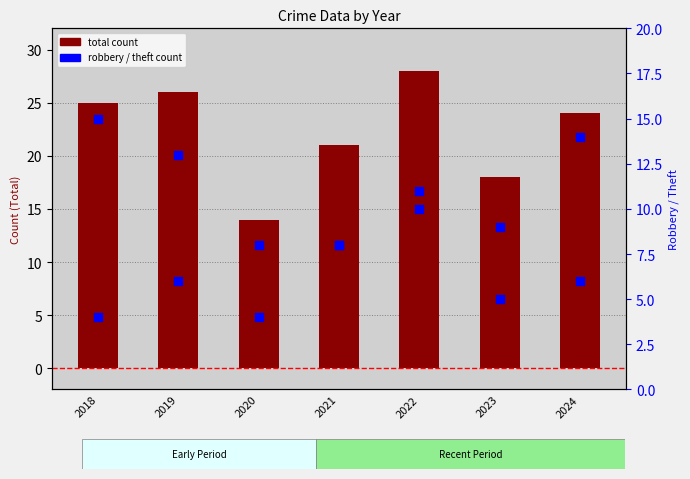

Is the value of Robbery at 2021 greater than the value of Total at 2019?

No